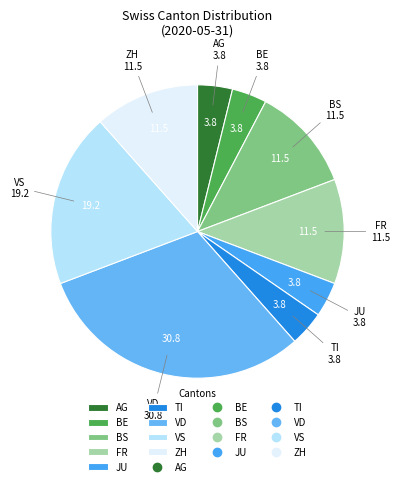

Does any single category account for the majority?

No